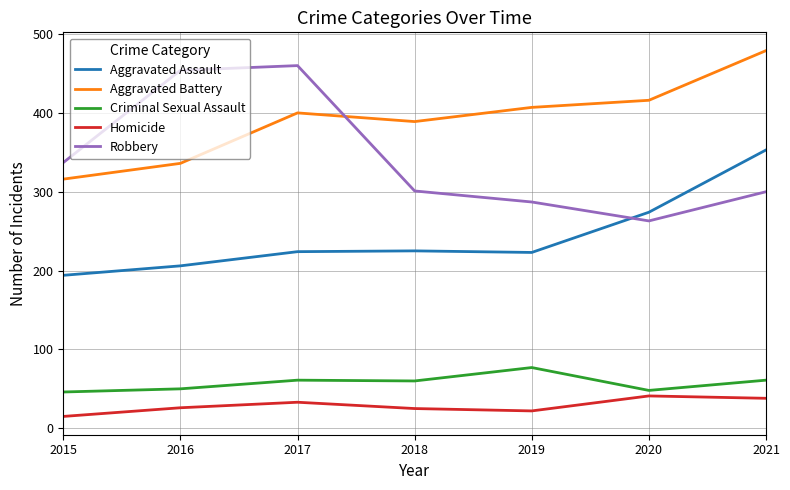

Is the value of Aggravated Assault at 2020 greater than the value of Criminal Sexual Assault at 2020?

Yes